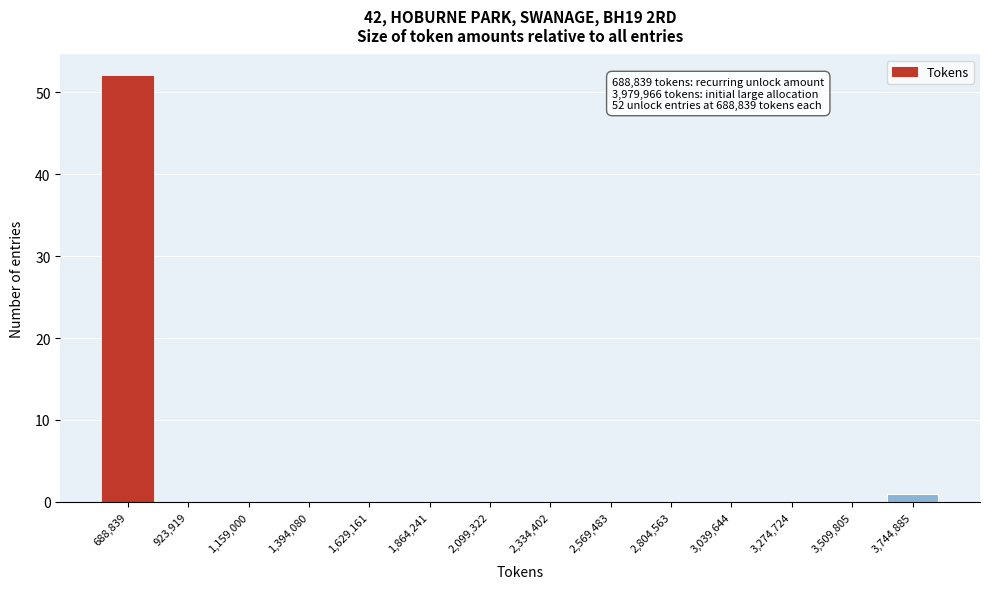

Reading right to left, what are all the values shown in this chart?

3,744,885=1	3,509,805=0	3,274,724=0	3,039,644=0	2,804,563=0	2,569,483=0	2,334,402=0	2,099,322=0	1,864,241=0	1,629,161=0	1,394,080=0	1,159,000=0	923,919=0	688,839=52